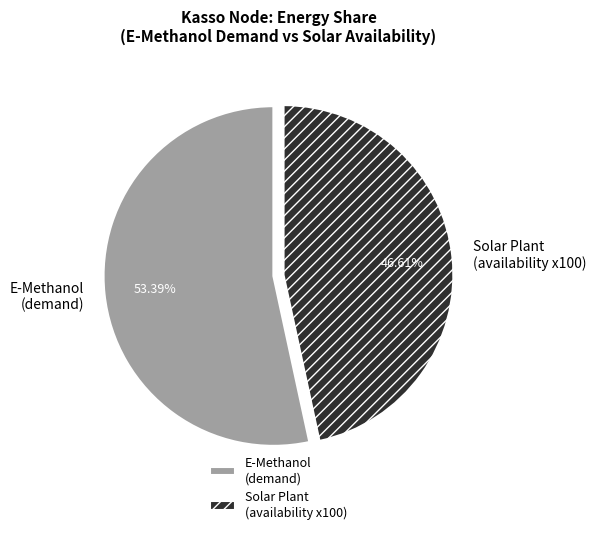

Which category has the smallest portion of the pie?

Solar Plant (availability x100)